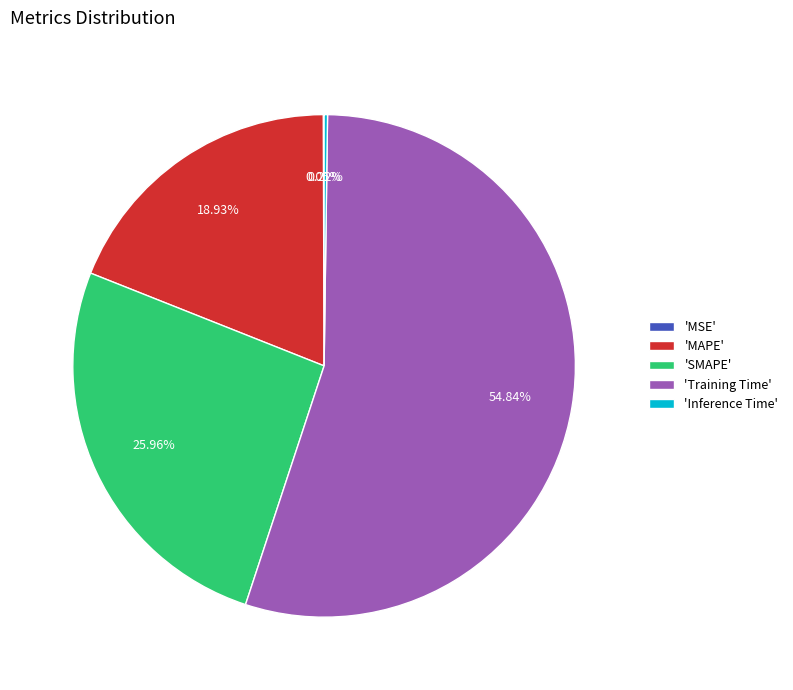

What is the largest slice in the pie chart?

'Training Time'